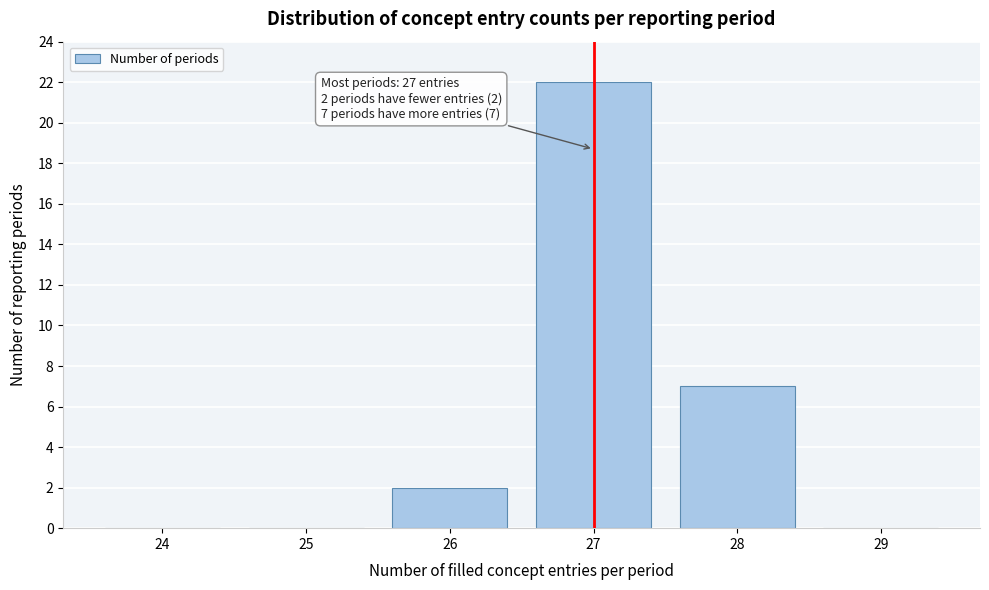

Reading left to right, transcribe all the data shown in this chart.

24=0	25=0	26=2	27=22	28=7	29=0